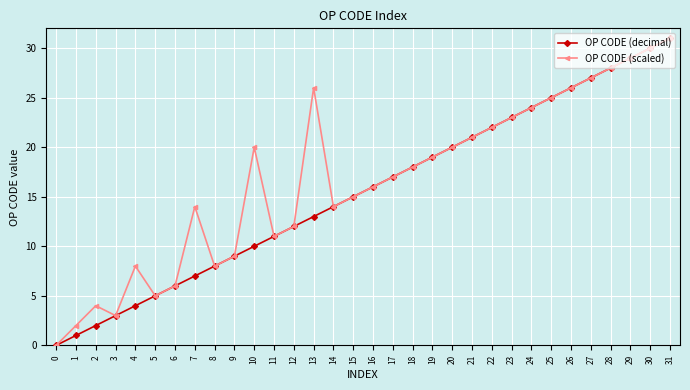

At 10, list the series in order from largest to smallest.

OP CODE (scaled), OP CODE (decimal)